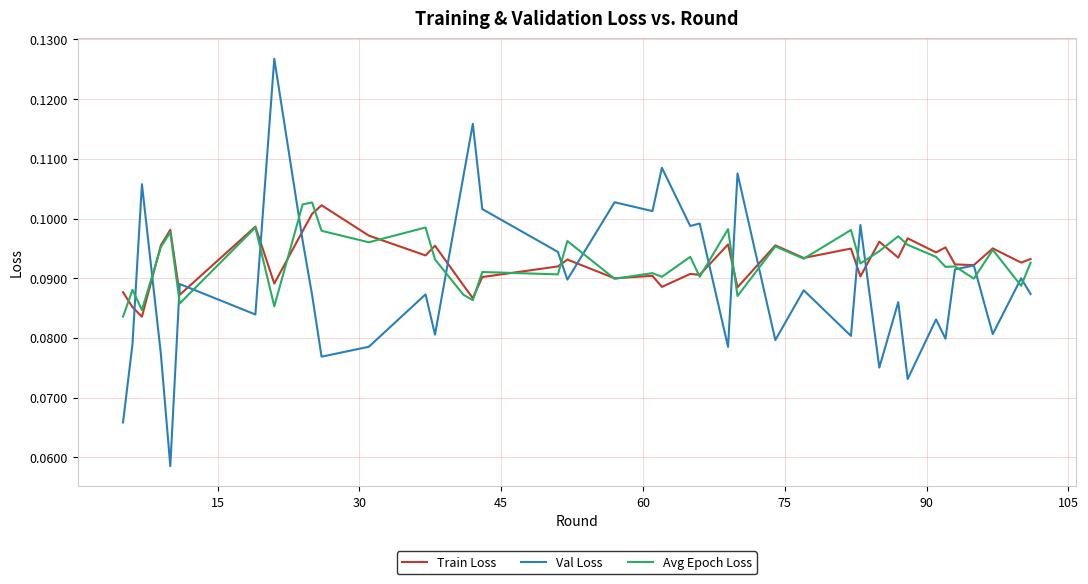

Which series has the largest range (max minus min)?

Val Loss